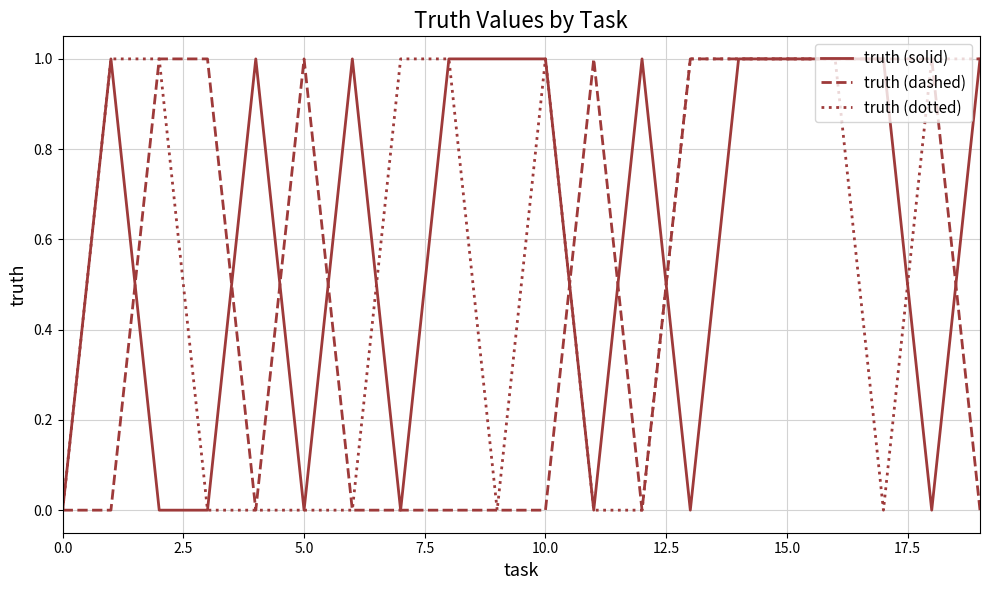

What is the difference between the maximum and second lowest values in the truth (dotted) series?

1